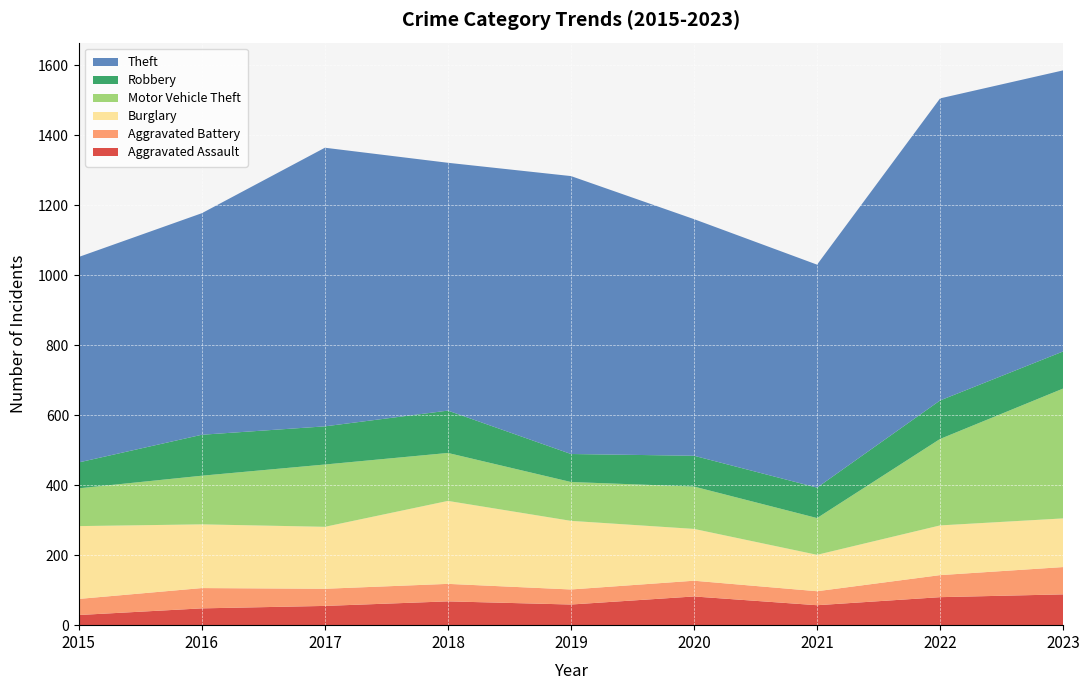

Reading left to right, extract all data points from this chart.

Aggravated Assault: 2015=29	2016=48	2017=55	2018=68	2019=59	2020=82	2021=57	2022=80	2023=88
Aggravated Battery: 2015=46	2016=58	2017=49	2018=50	2019=43	2020=45	2021=40	2022=63	2023=78
Burglary: 2015=208	2016=182	2017=177	2018=237	2019=196	2020=148	2021=104	2022=142	2023=139
Motor Vehicle Theft: 2015=108	2016=139	2017=178	2018=137	2019=111	2020=121	2021=105	2022=247	2023=371
Robbery: 2015=74	2016=117	2017=109	2018=121	2019=80	2020=88	2021=87	2022=110	2023=106
Theft: 2015=587	2016=633	2017=796	2018=708	2019=794	2020=676	2021=637	2022=863	2023=803